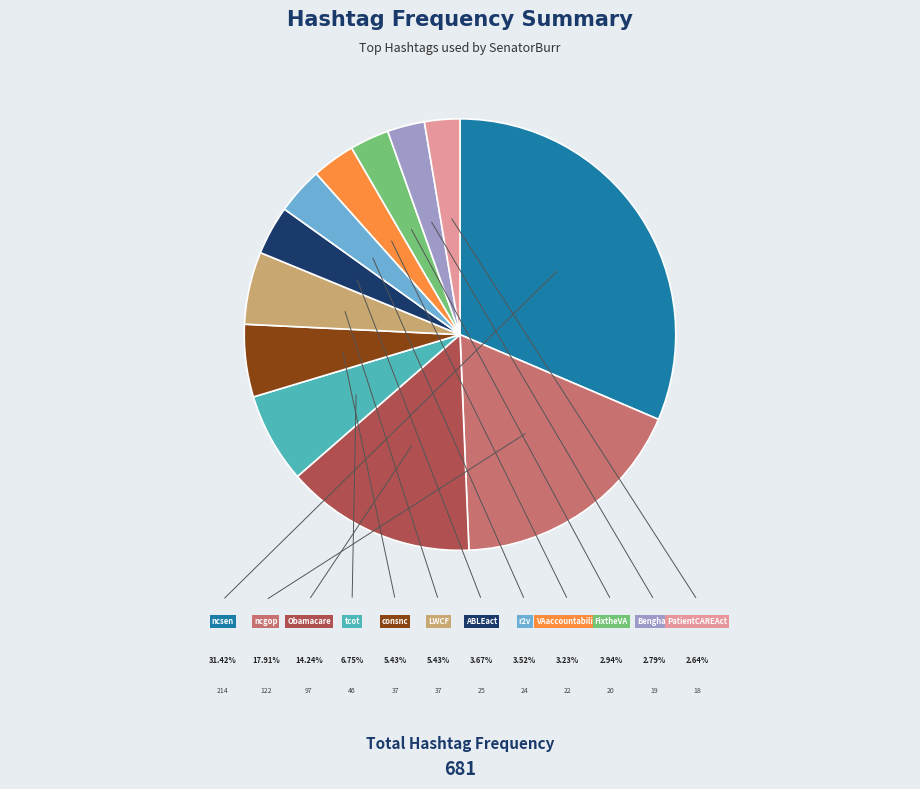

What is the smallest slice in the pie chart?

PatientCAREAct